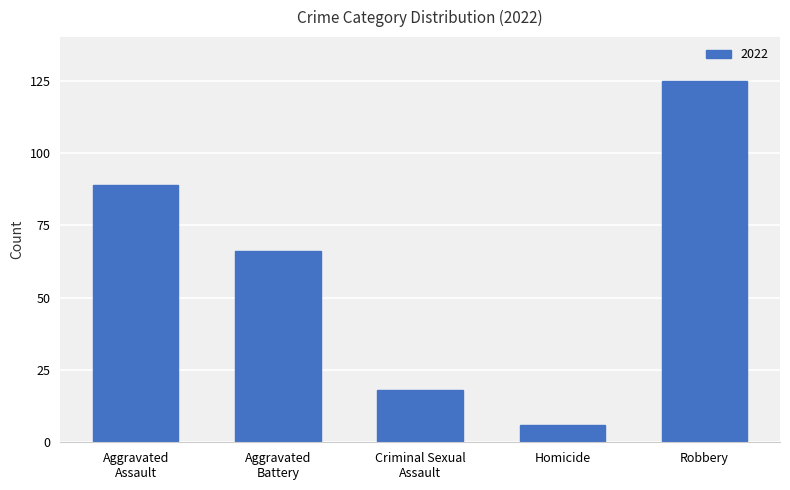

Count the number of categories in the chart.

5